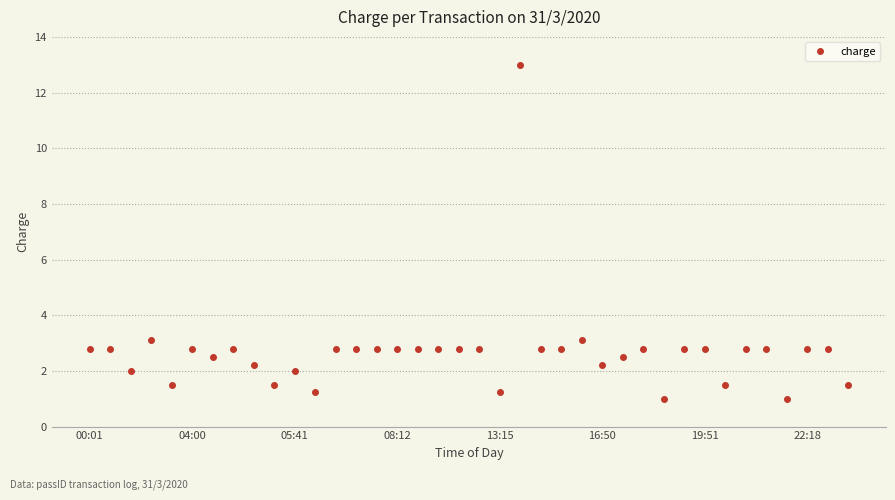

Does the chart have visible grid lines?

Yes